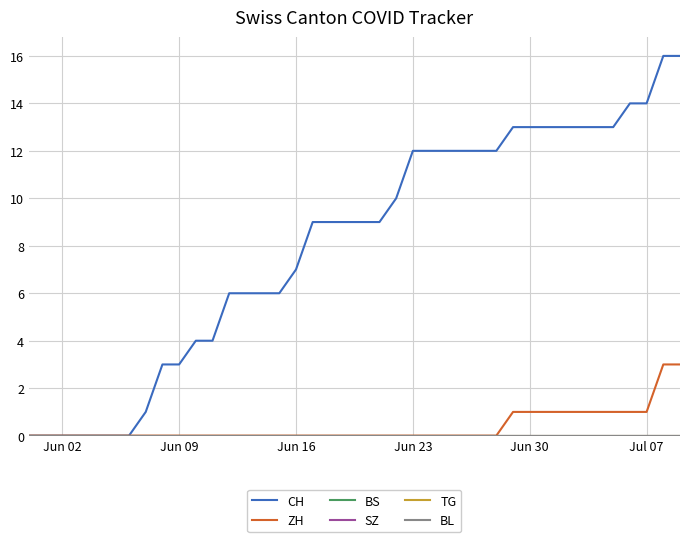

Reading left to right, transcribe all the data shown in this chart.

CH: 0	0	0	0	0	0	0	1	3	3	4	4	6	6	6	6	7	9	9	9	9	9	10	12	12	12	12	12	12	13	13	13	13	13	13	13	14	14	16	16
ZH: 0	0	0	0	0	0	0	0	0	0	0	0	0	0	0	0	0	0	0	0	0	0	0	0	0	0	0	0	0	1	1	1	1	1	1	1	1	1	3	3
BS: 0	0	0	0	0	0	0	0	0	0	0	0	0	0	0	0	0	0	0	0	0	0	0	0	0	0	0	0	0	0	0	0	0	0	0	0	0	0	0	0
SZ: 0	0	0	0	0	0	0	0	0	0	0	0	0	0	0	0	0	0	0	0	0	0	0	0	0	0	0	0	0	0	0	0	0	0	0	0	0	0	0	0
TG: 0	0	0	0	0	0	0	0	0	0	0	0	0	0	0	0	0	0	0	0	0	0	0	0	0	0	0	0	0	0	0	0	0	0	0	0	0	0	0	0
BL: 0	0	0	0	0	0	0	0	0	0	0	0	0	0	0	0	0	0	0	0	0	0	0	0	0	0	0	0	0	0	0	0	0	0	0	0	0	0	0	0